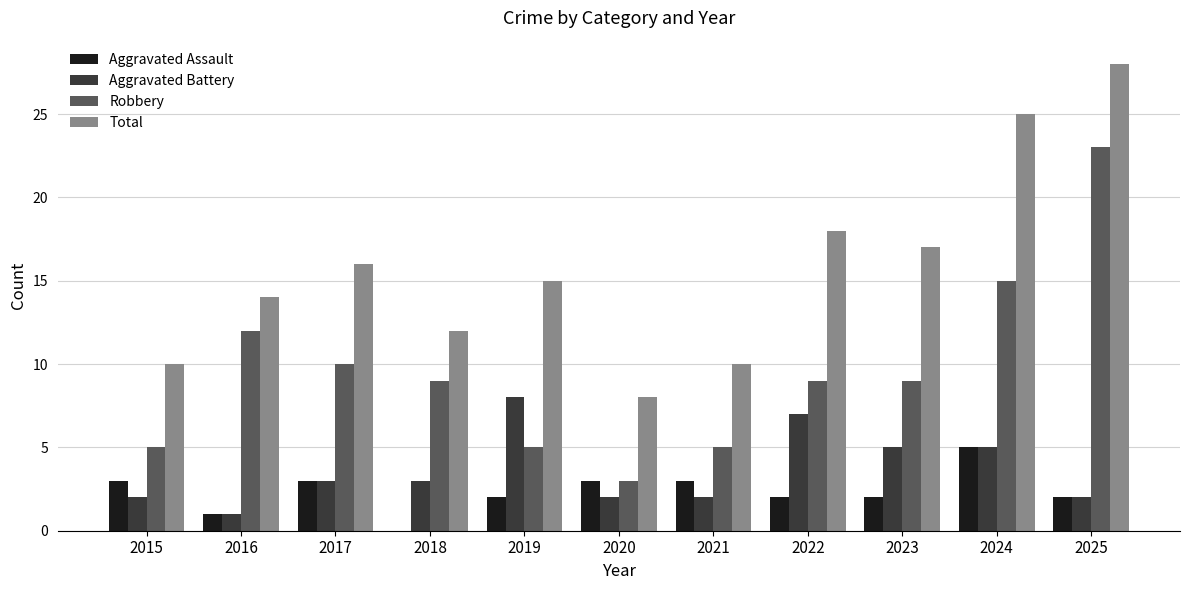

What is the sum of all Robbery values?

105